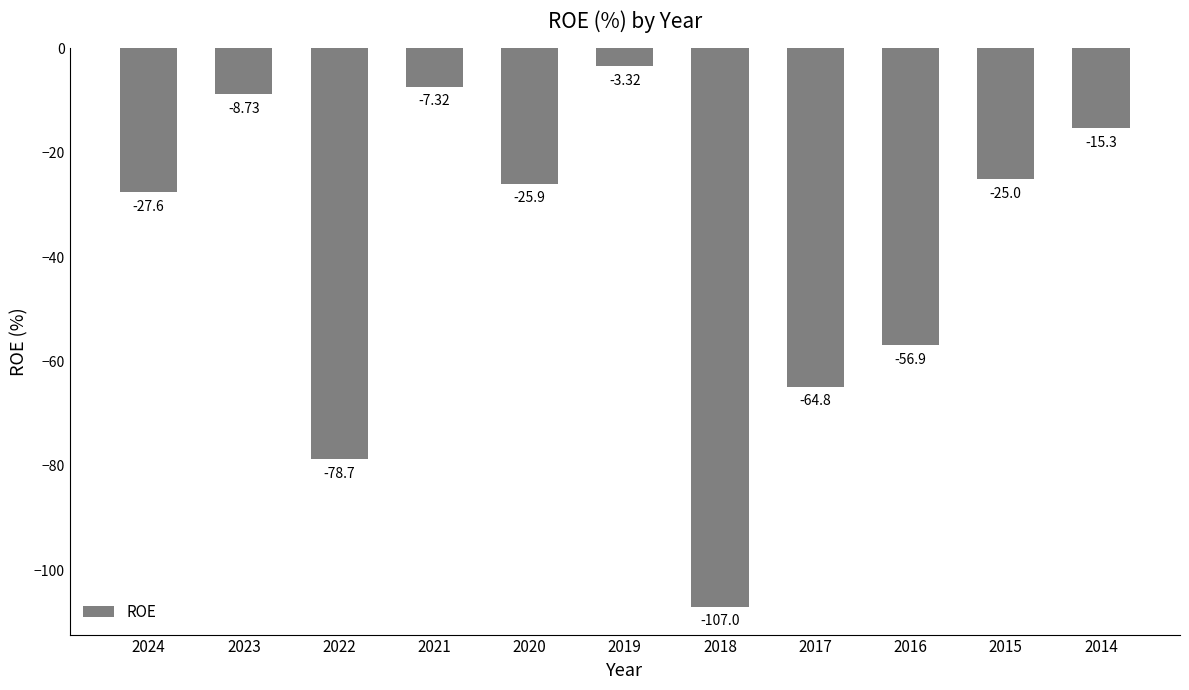

Between 2023 and 2022, which is larger?

2023